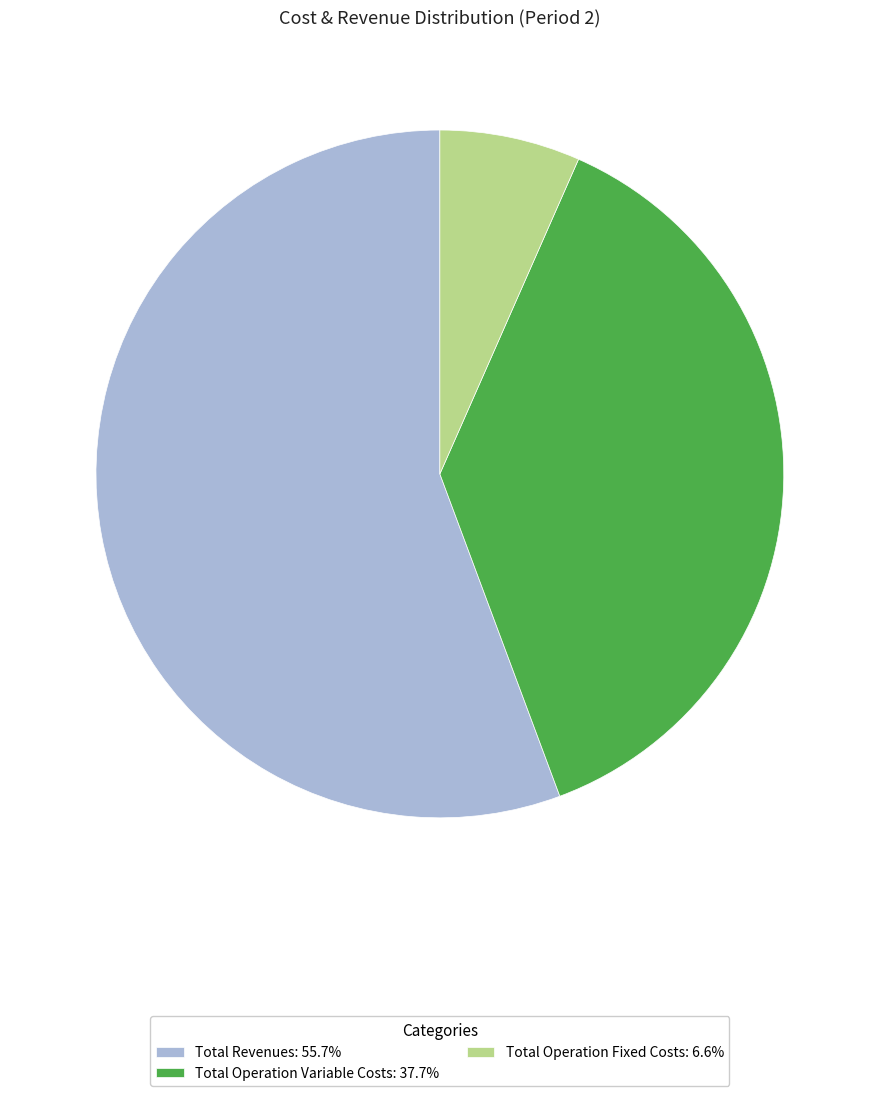

Approximately how many times larger is the value at Total Operation Variable Costs: 37.7% compared to Total Operation Fixed Costs: 6.6%?

5.7